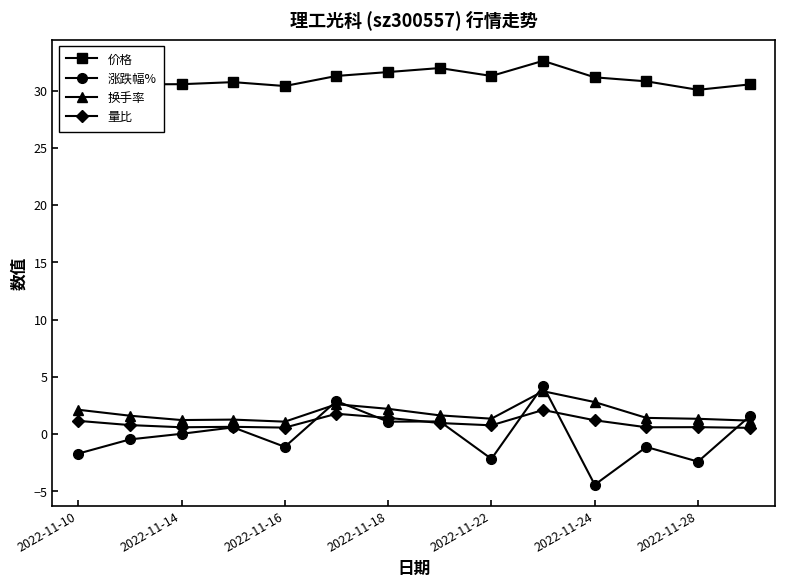

Which series has the largest total across all categories?

价格